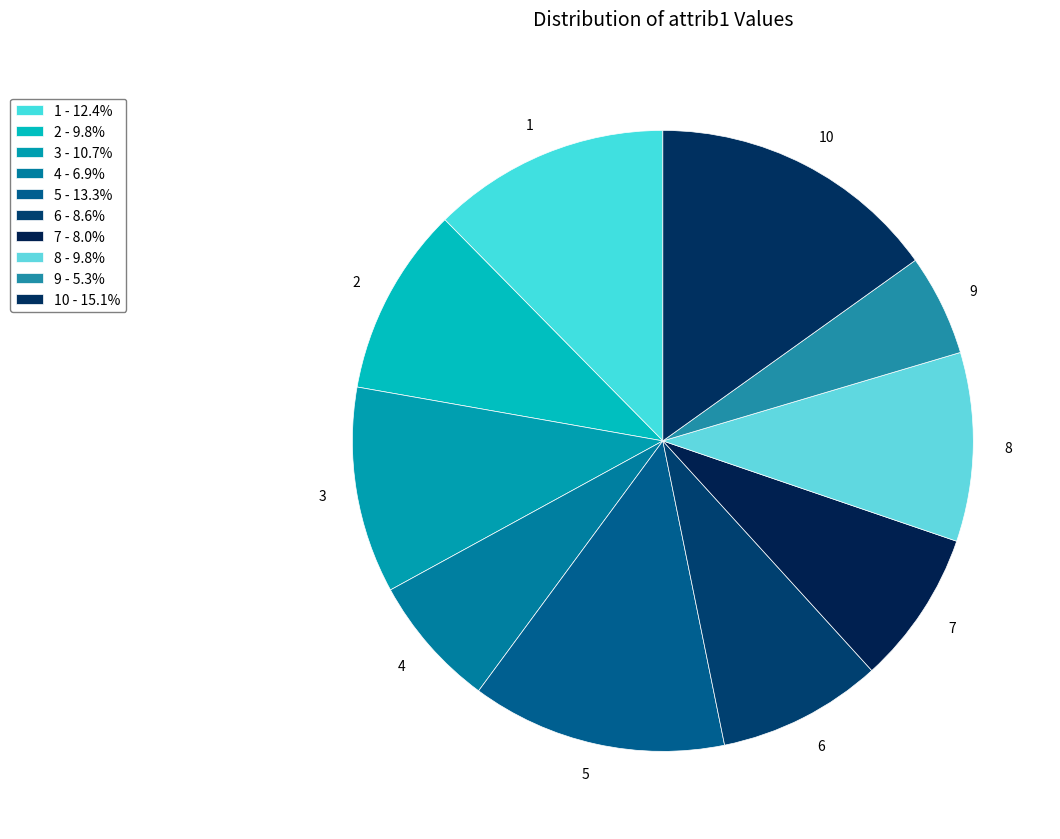

What is the ratio of the value at 3 to the value at 1?

0.9